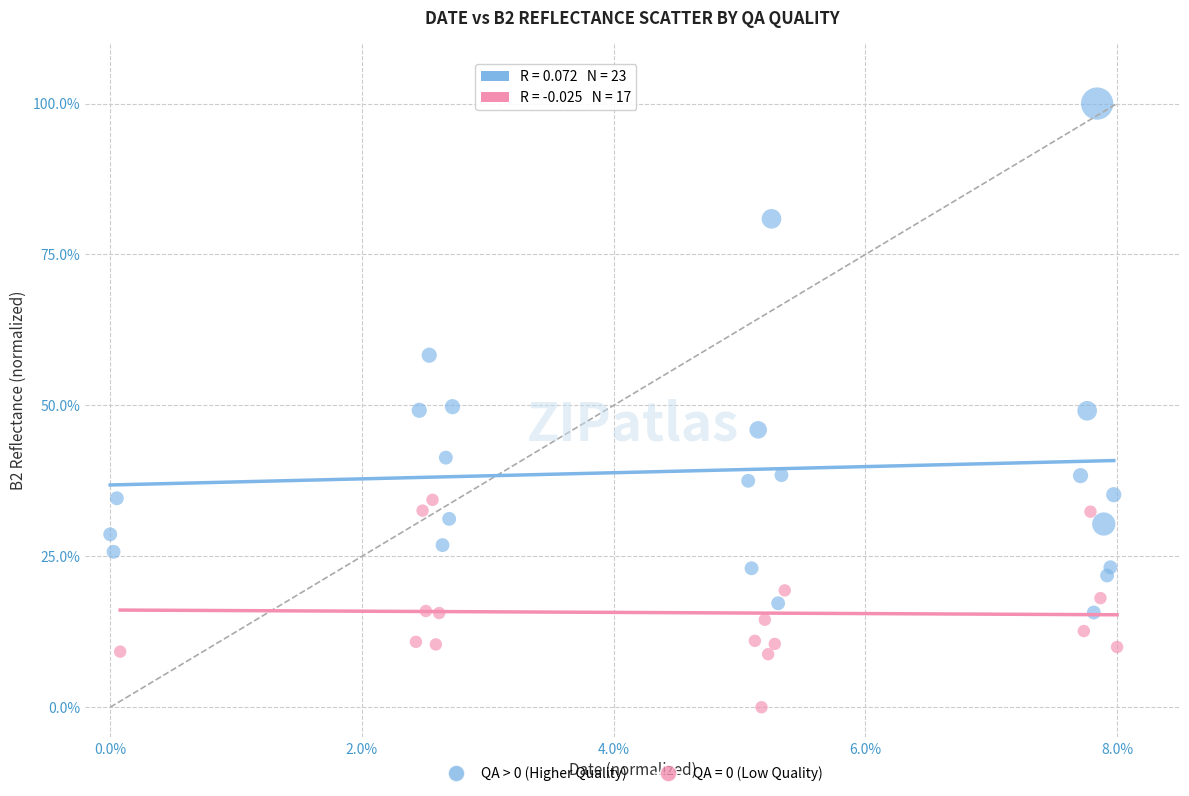

Which series reaches the minimum Y coordinate?

QA = 0 (Low Quality)